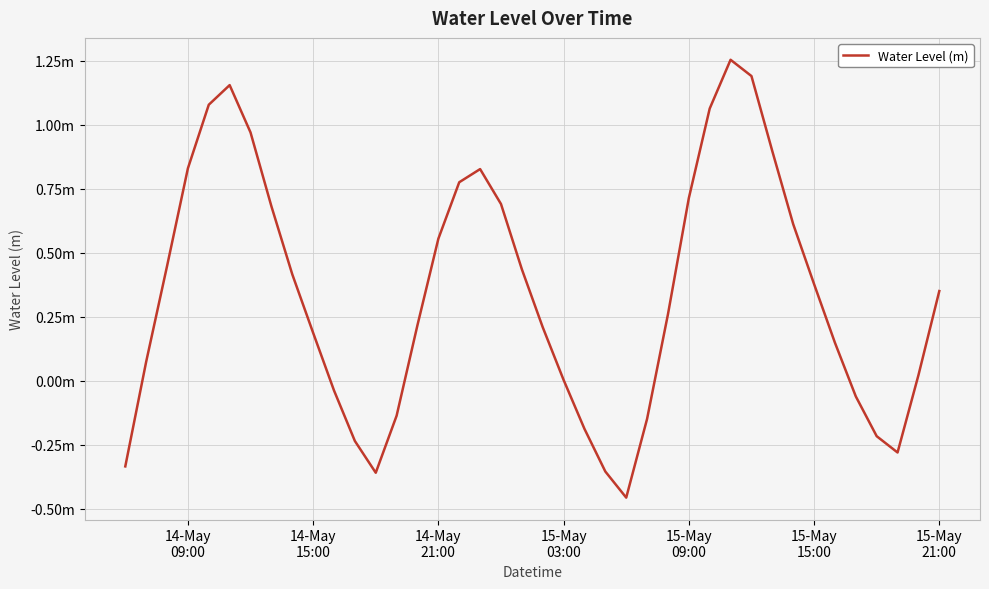

Does the chart have visible grid lines?

Yes